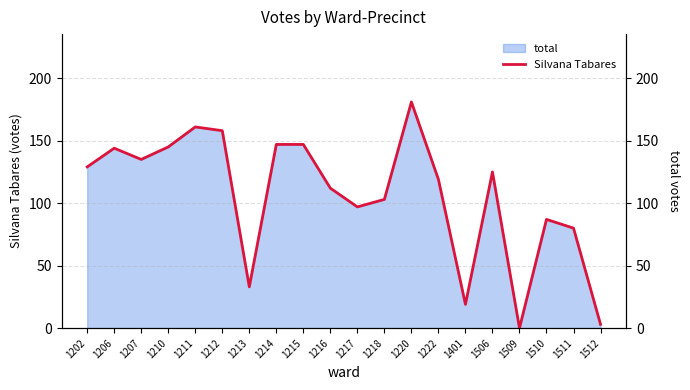

At which category does the data reach its first local peak?

1206